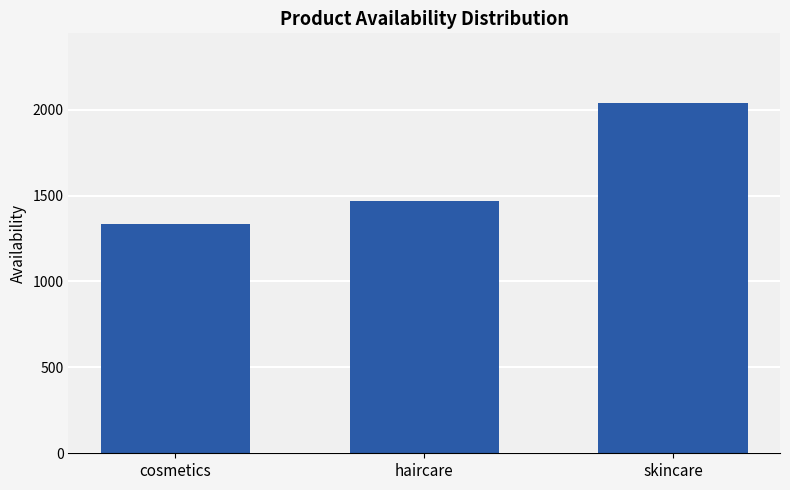

What is the greatest value displayed?

2037